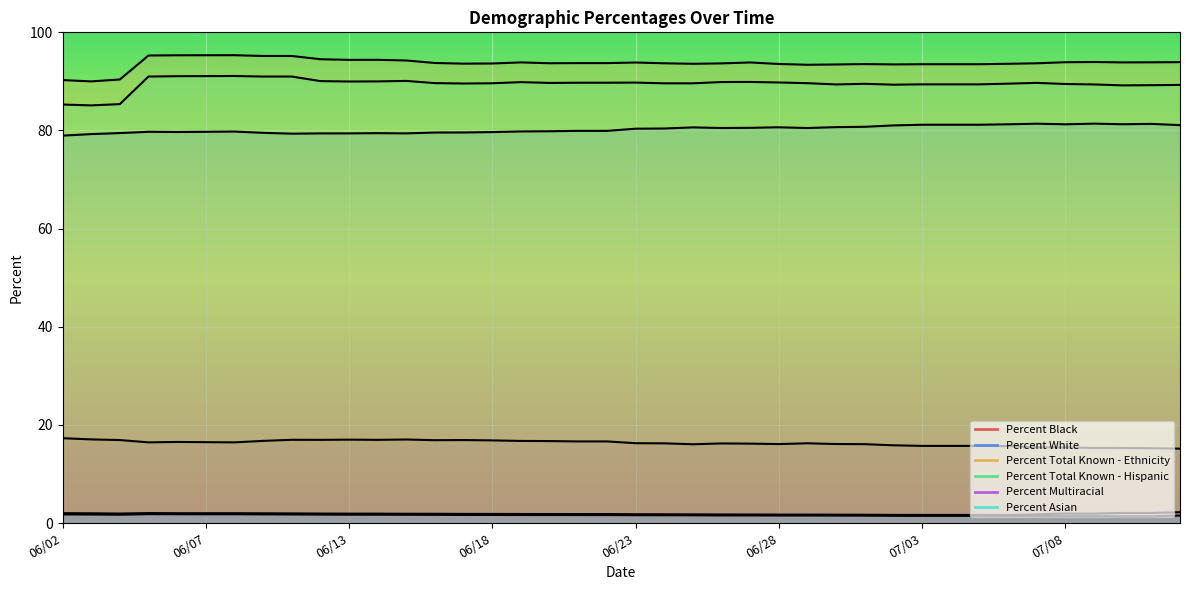

What is the difference between the Percent Total Known - Hispanic values at 06/23 and 06/24?

0.2